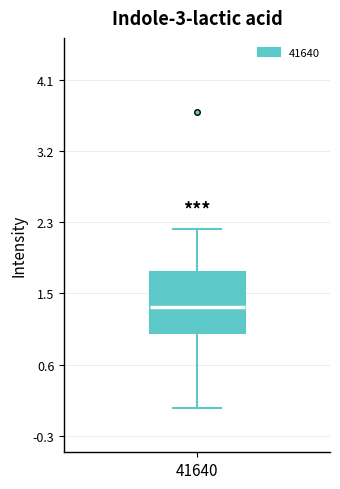

Where is the lower edge of the box at x = 41640 on the y-axis? The values are not printed on the chart, so give them approximately, as read against the axis.

1.0